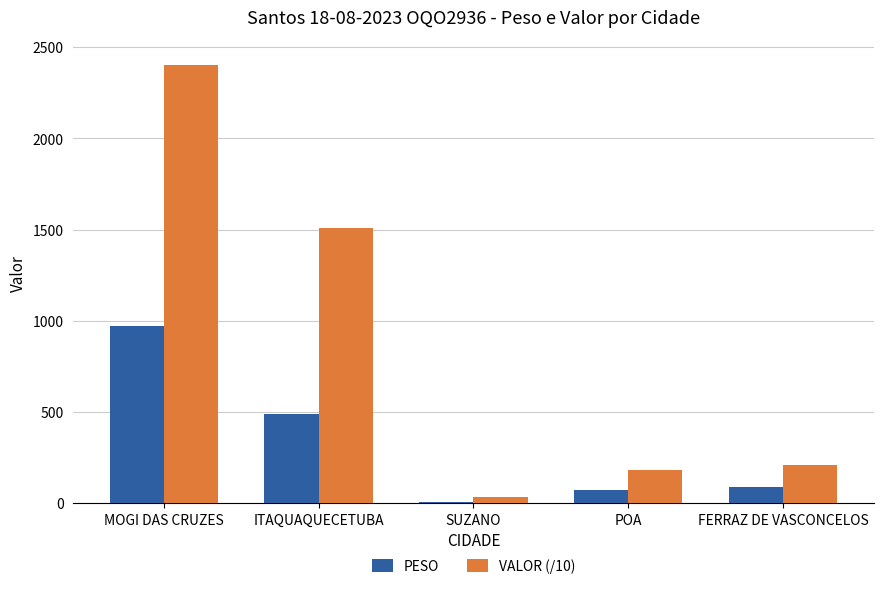

What is the label of the 4th bar from the left?

POA